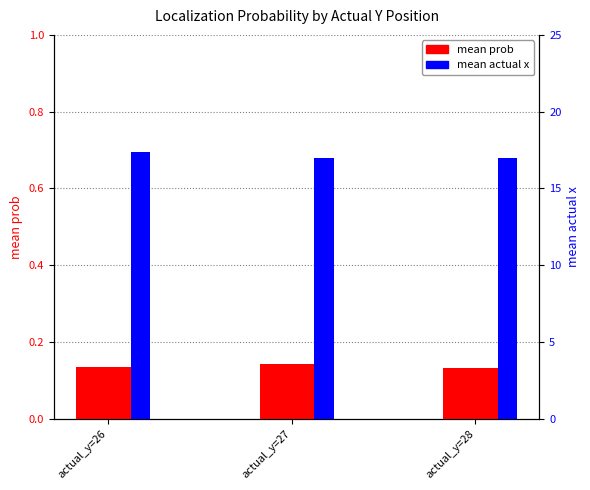

What value does the mean prob series have at actual_y=26?

0.1